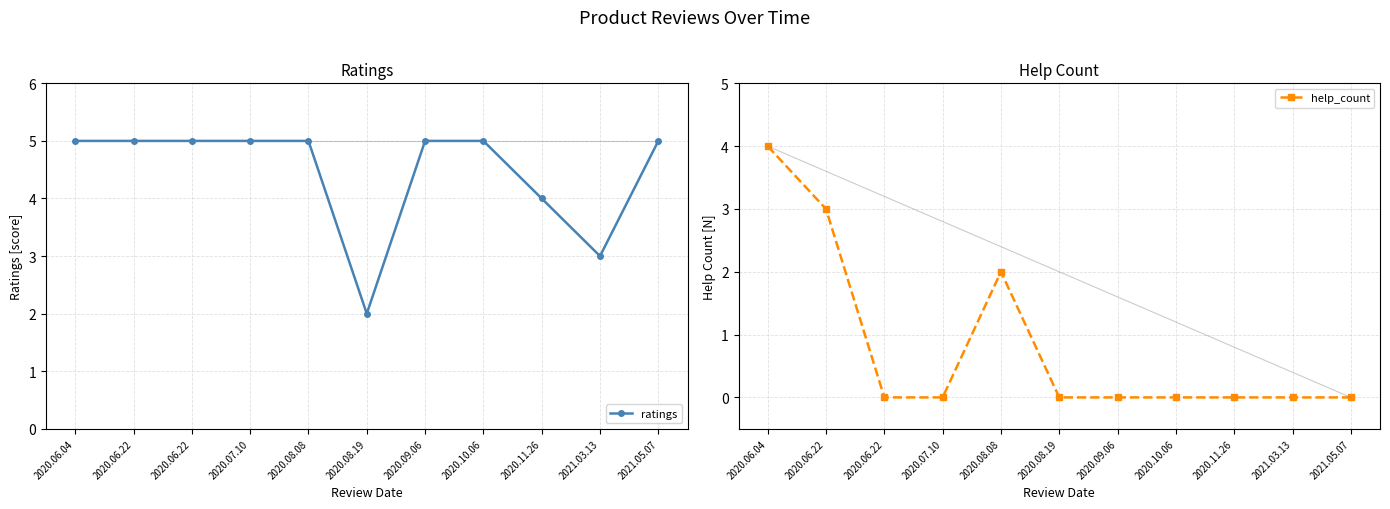

What is the difference between the maximum and second lowest values in the help_count series?

4